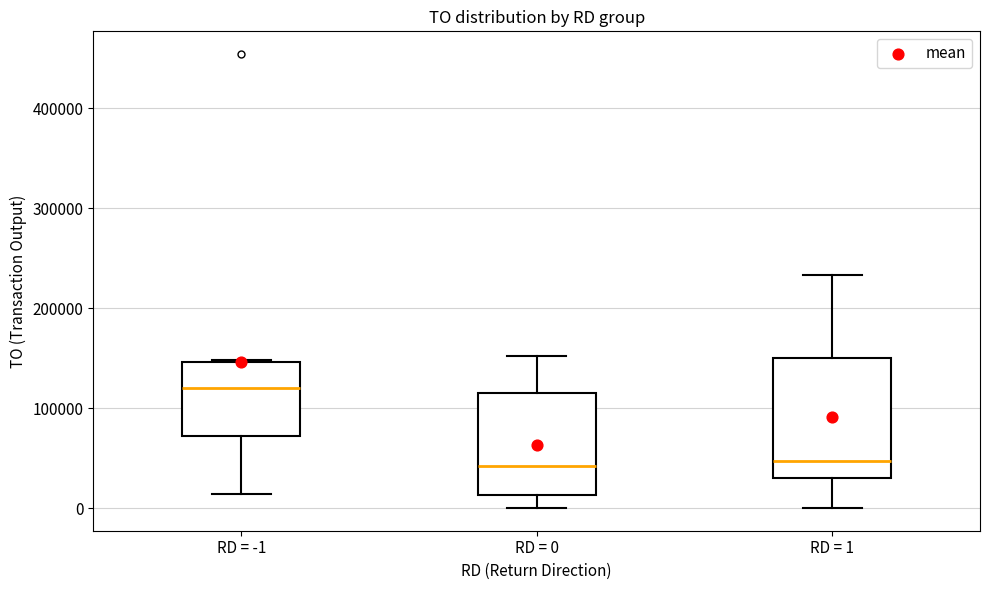

Which box has the highest median line?

RD = -1